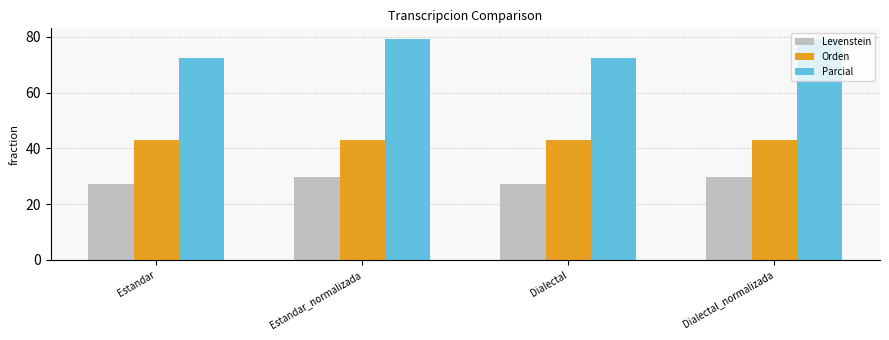

Which series has the largest total across all categories?

Parcial